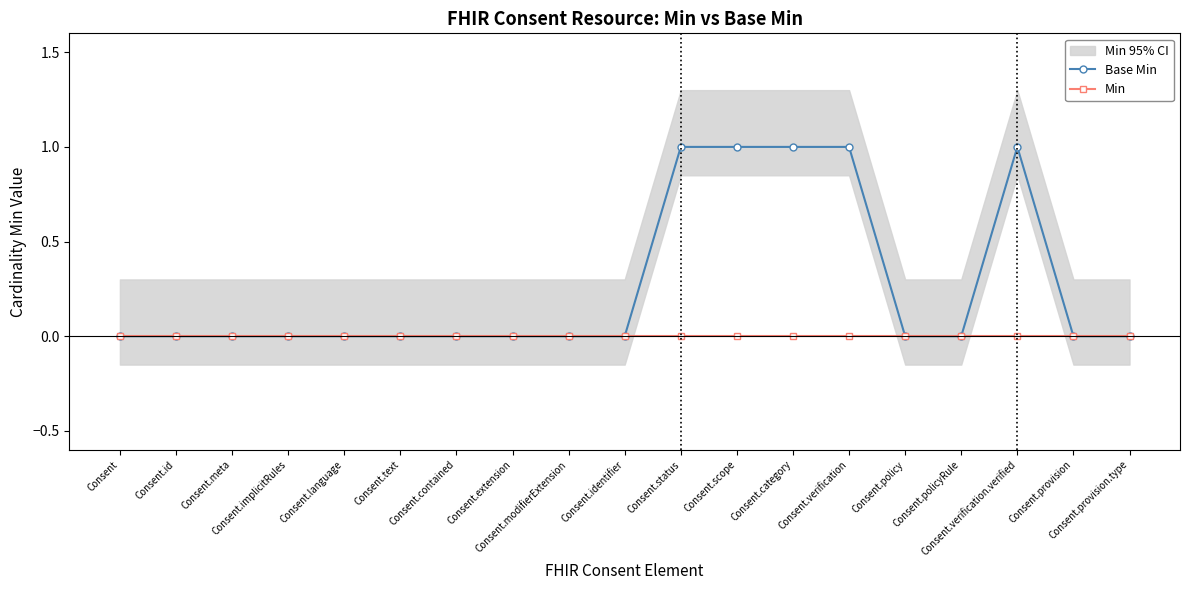

Which series has the largest total across all categories?

Base Min